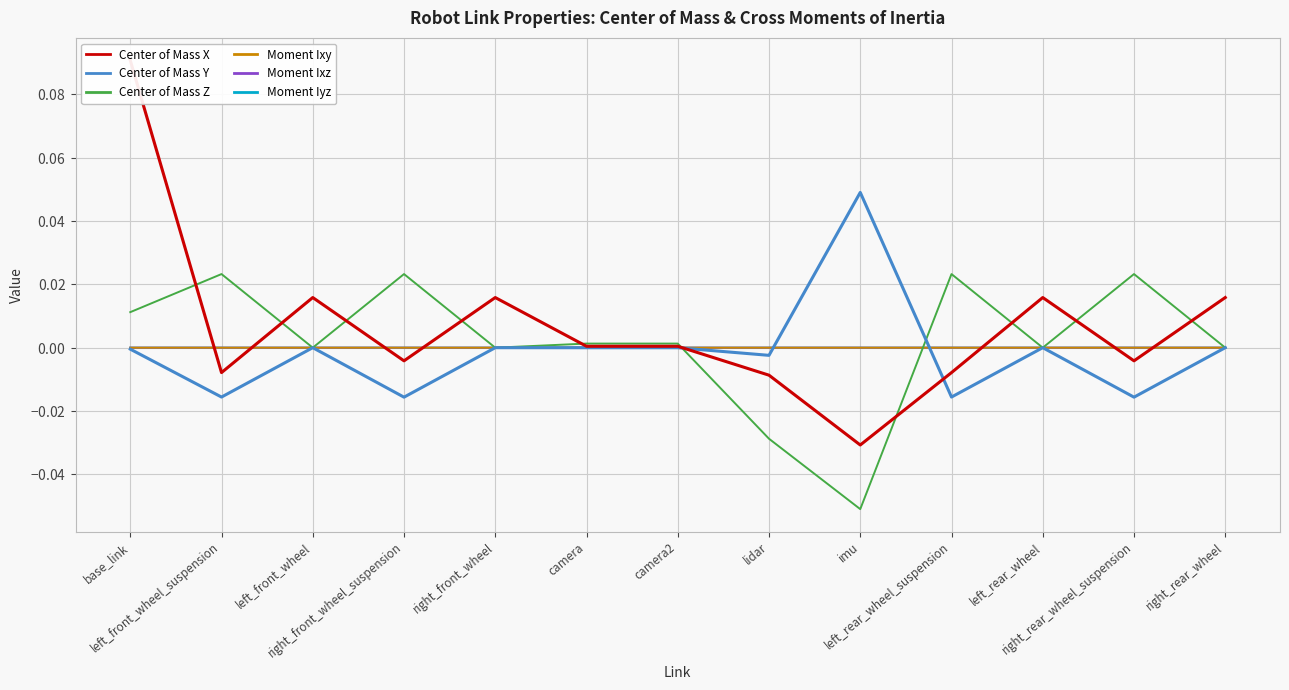

True or false: Moment Ixy has a value of -0.0 at lidar.

False